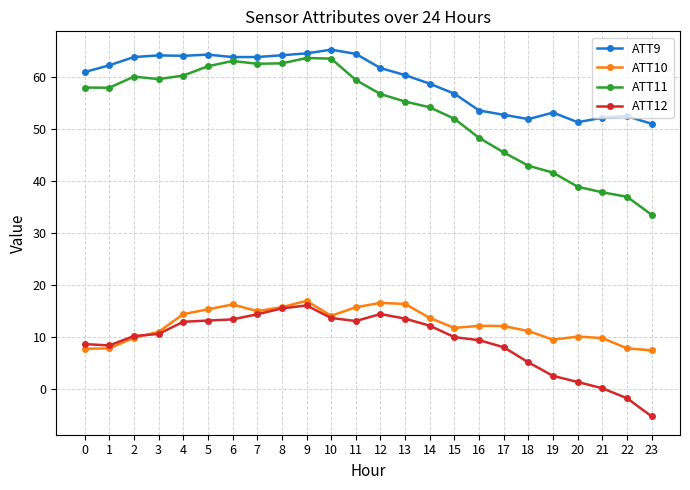

What is the sum of the ATT11 values at 19 and 13?

96.8